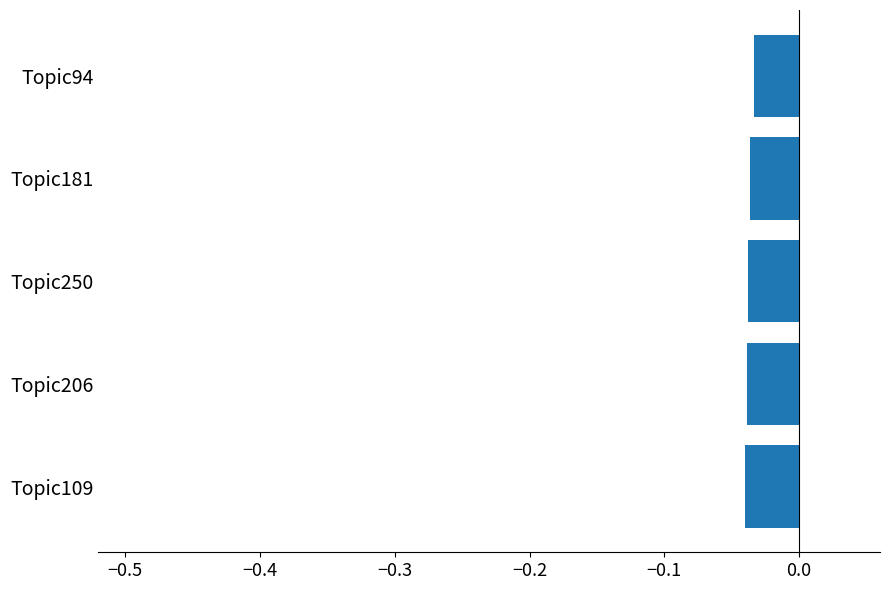

Is it true that the value at Topic109 is -0.1?

False